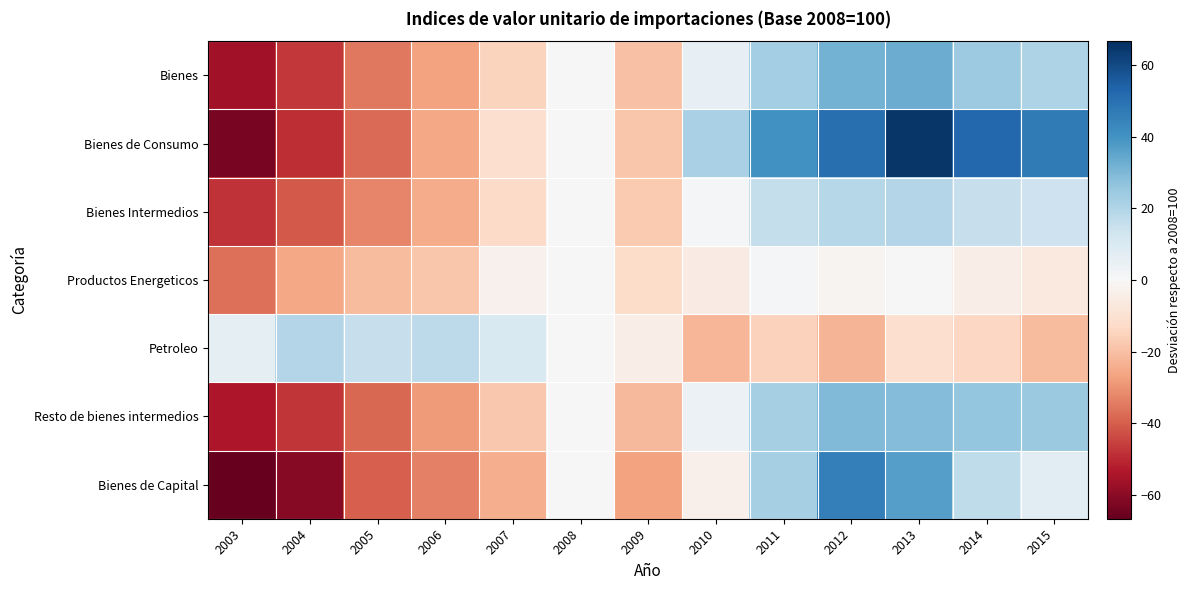

Which series has the largest total across all categories?

Bienes de Consumo